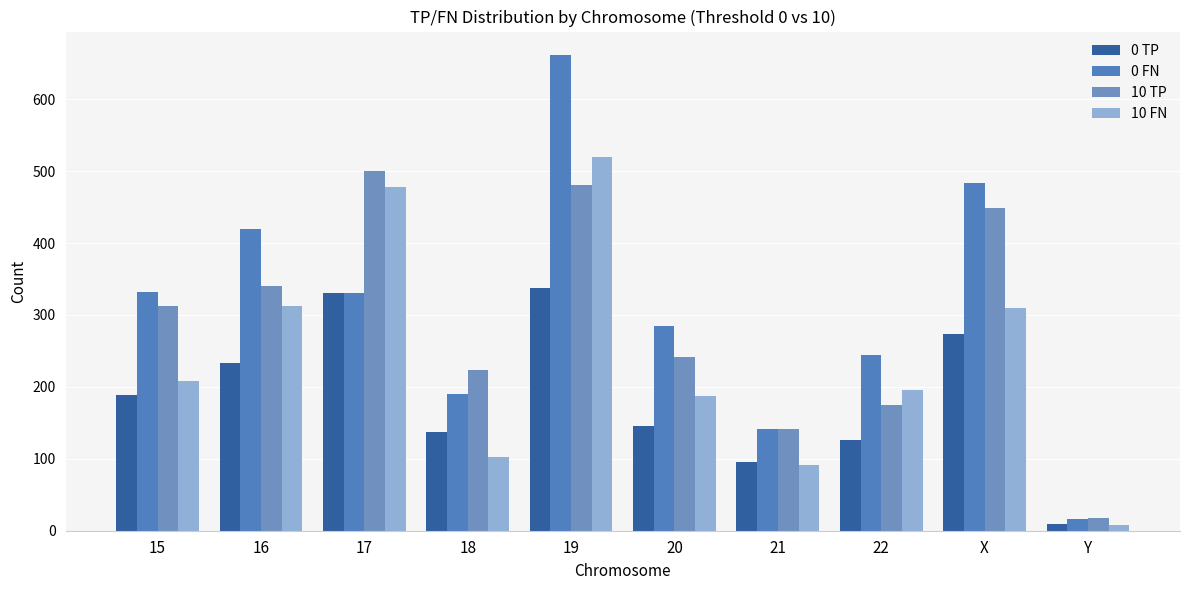

What is the difference between the 0 TP values at 20 and X?

129